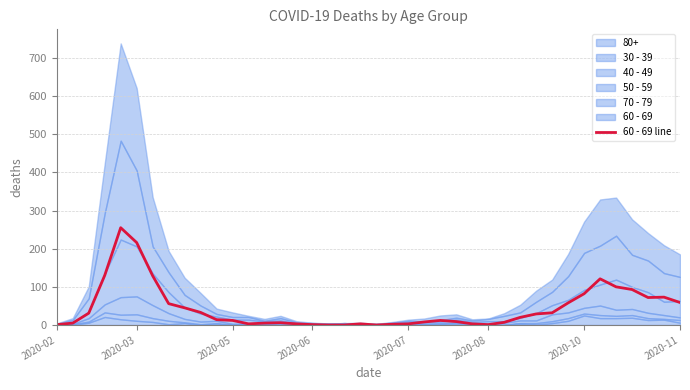

The value at 32 is 58. True or false?

True